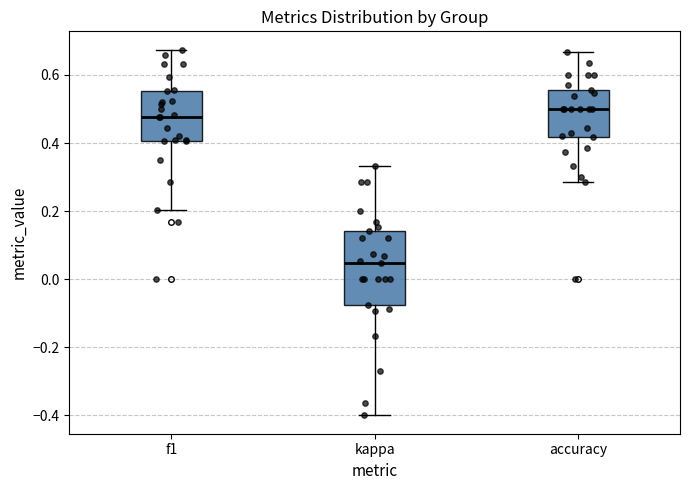

Comparing the boxes themselves (not the whiskers), which one is the tallest?

kappa